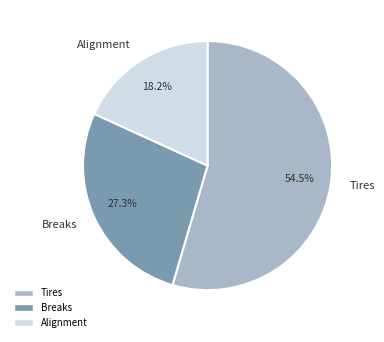

Rank the categories by value from lowest to highest.

Alignment, Breaks, Tires